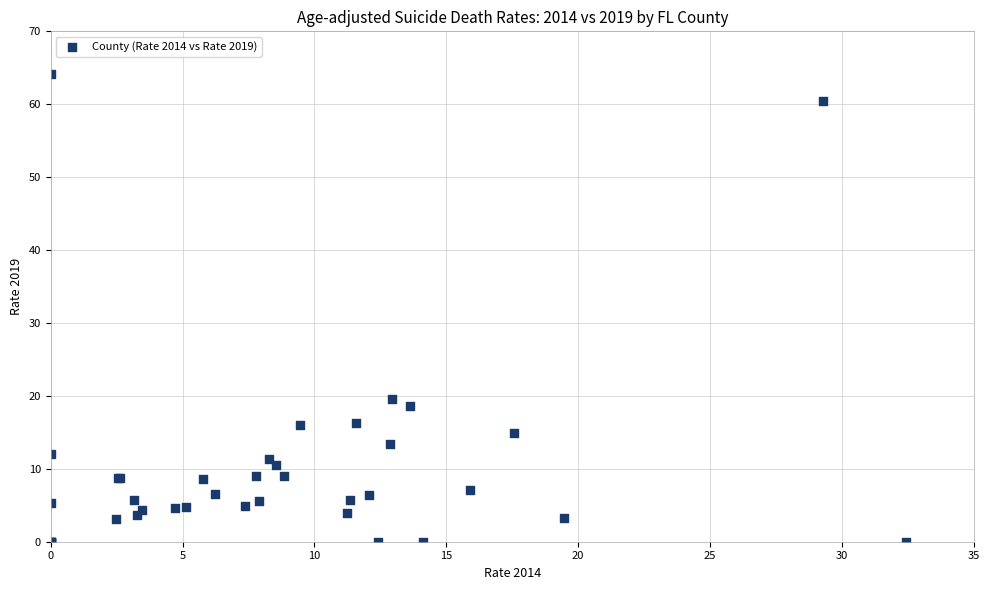

What Y value in the scatter plot is closest to 32?

19.6